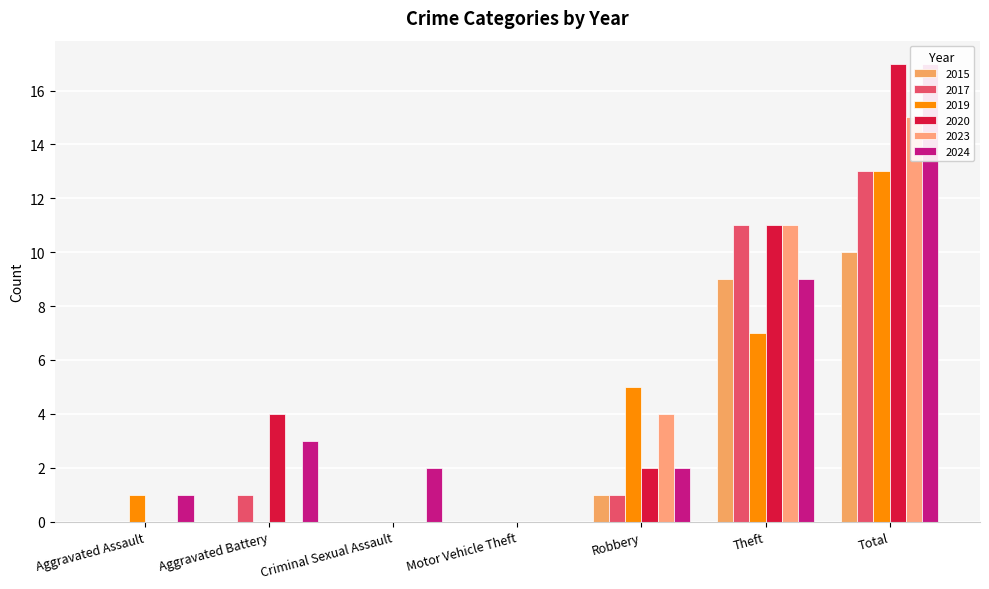

Which has a higher value, Aggravated Battery or Motor Vehicle Theft?

Aggravated Battery